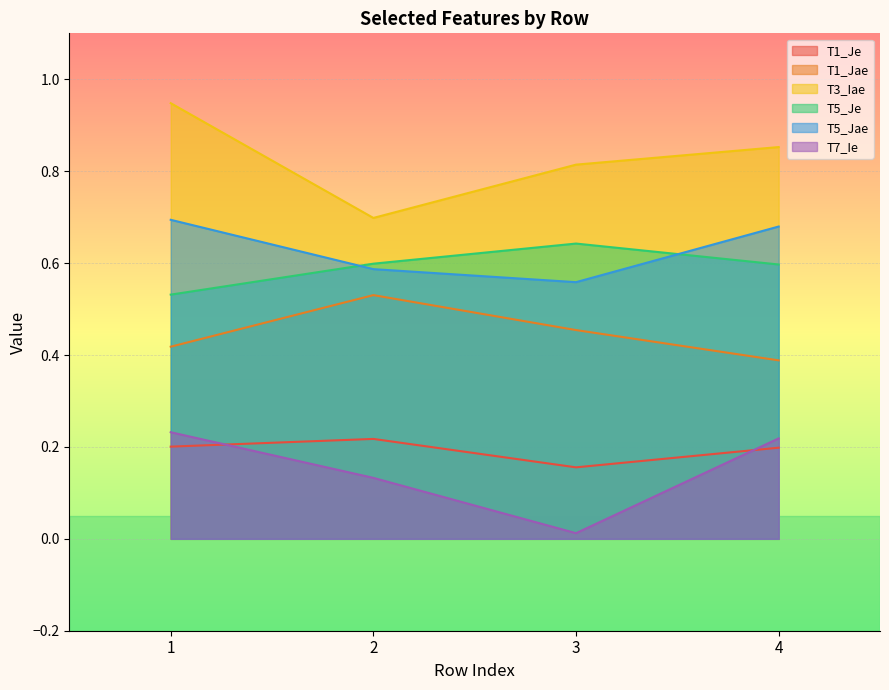

True or false: T1_Jae has more than 2 points higher than both neighbors.

False